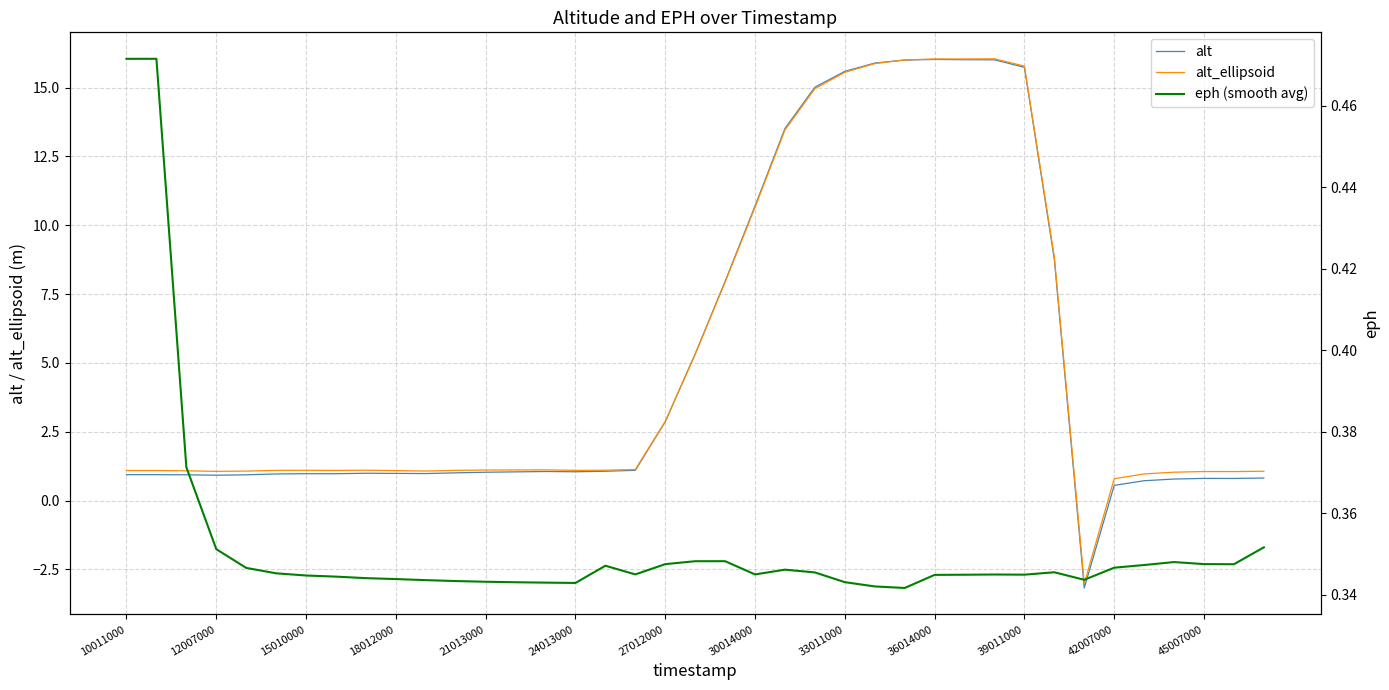

What is the average value of the alt series?

5.0